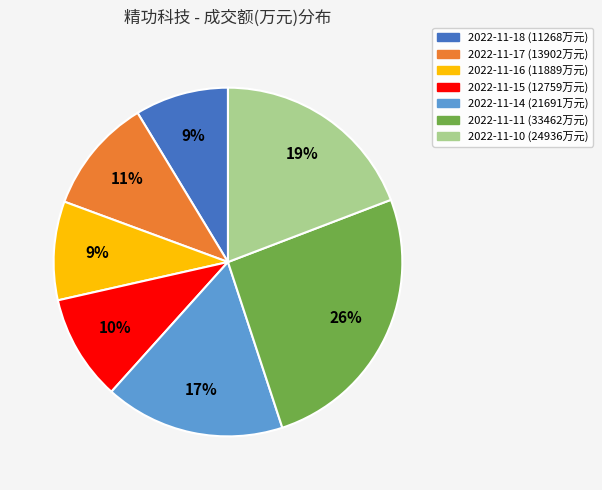

The 2022-11-11 slice represents 13% of the pie. True or false?

False